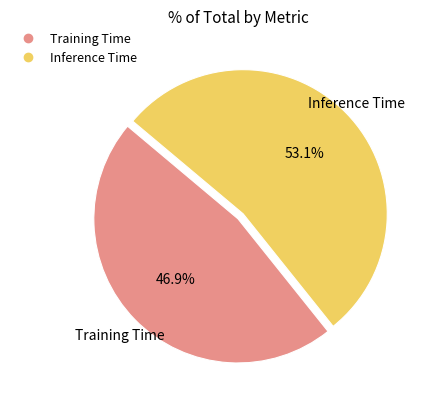

To the nearest percent, what is the difference between the Training Time and Inference Time slice percentages?

6%